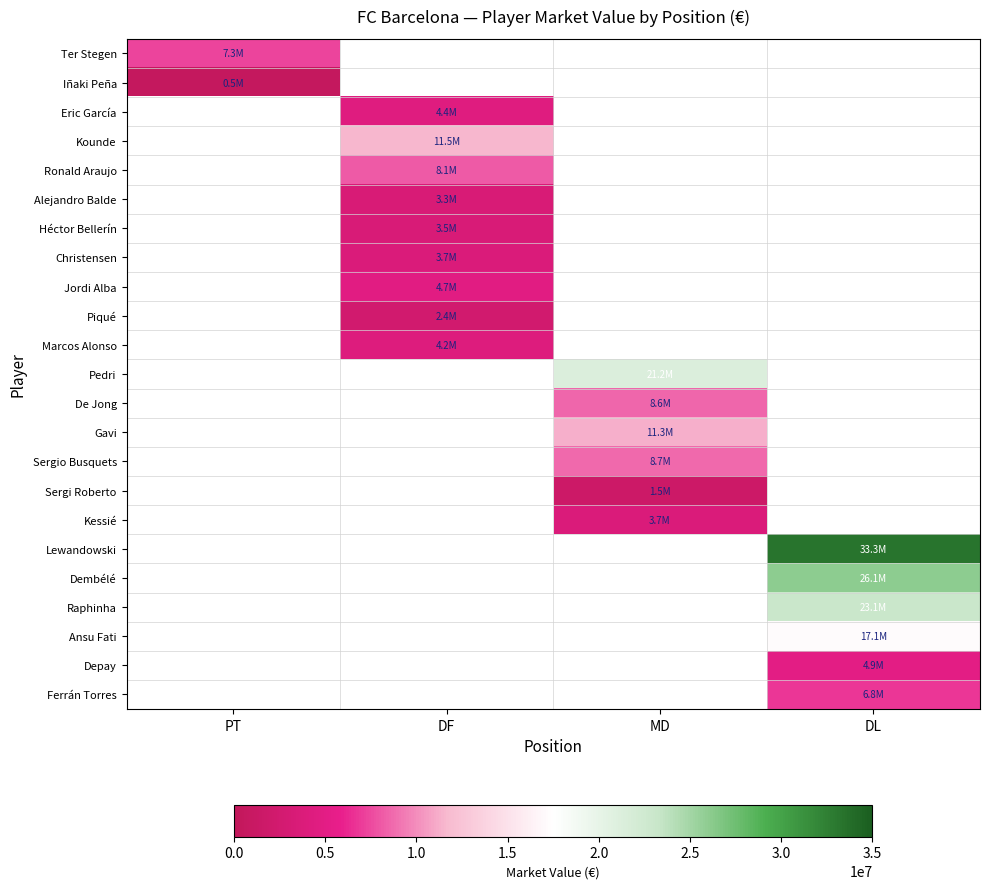

Rank the series at DF from lowest to highest value.

Alejandro Balde, Ronald Araujo, Ter Stegen, Iñaki Peña, Piqué, Héctor Bellerín, Christensen, Marcos Alonso, Eric García, Jordi Alba, Kounde, Pedri, De Jong, Gavi, Sergio Busquets, Sergi Roberto, Kessié, Lewandowski, Dembélé, Raphinha, Ansu Fati, Depay, Ferrán Torres